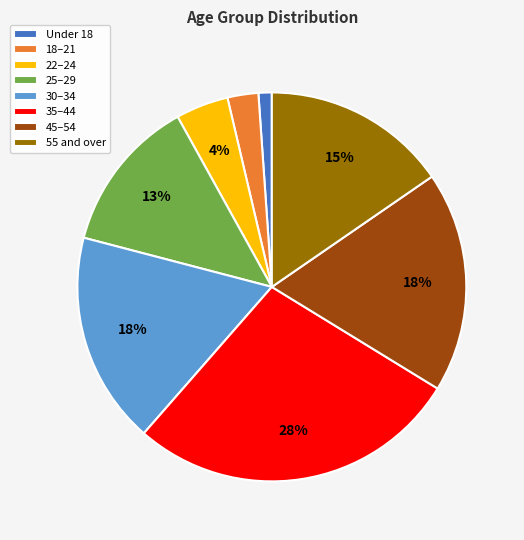

Combined, do 30–34 and 25–29 account for over 50%?

No